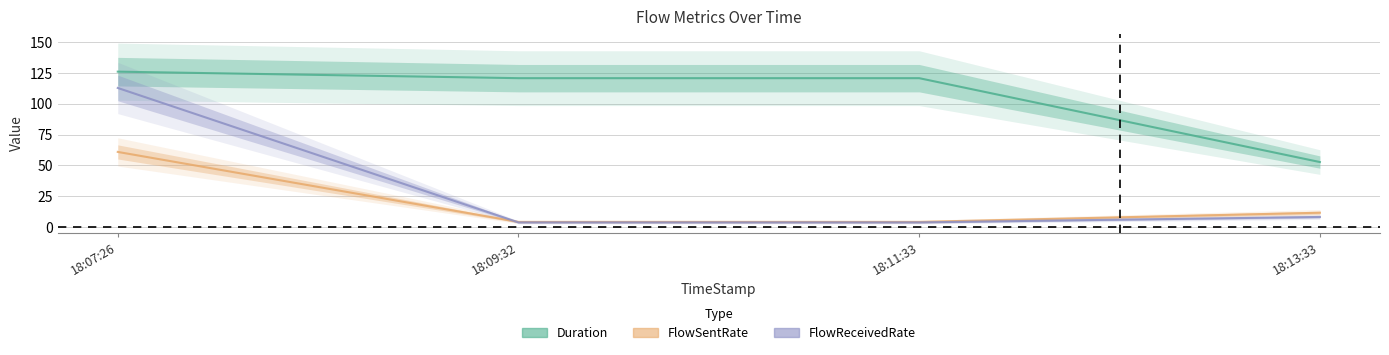

What is the label of the 3rd point from the right?

18:09:32